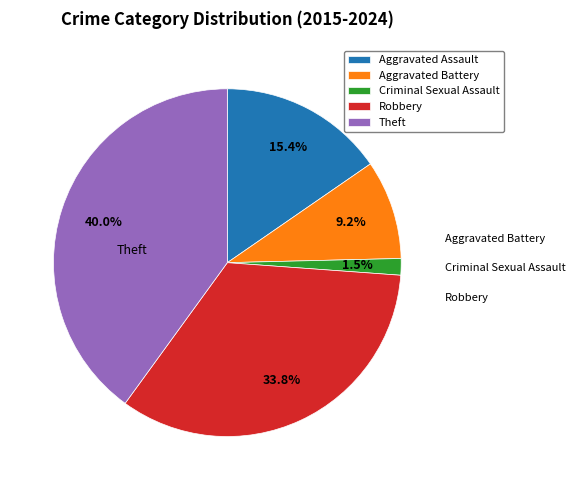

Is it true that Aggravated Battery is 3% of the pie?

False